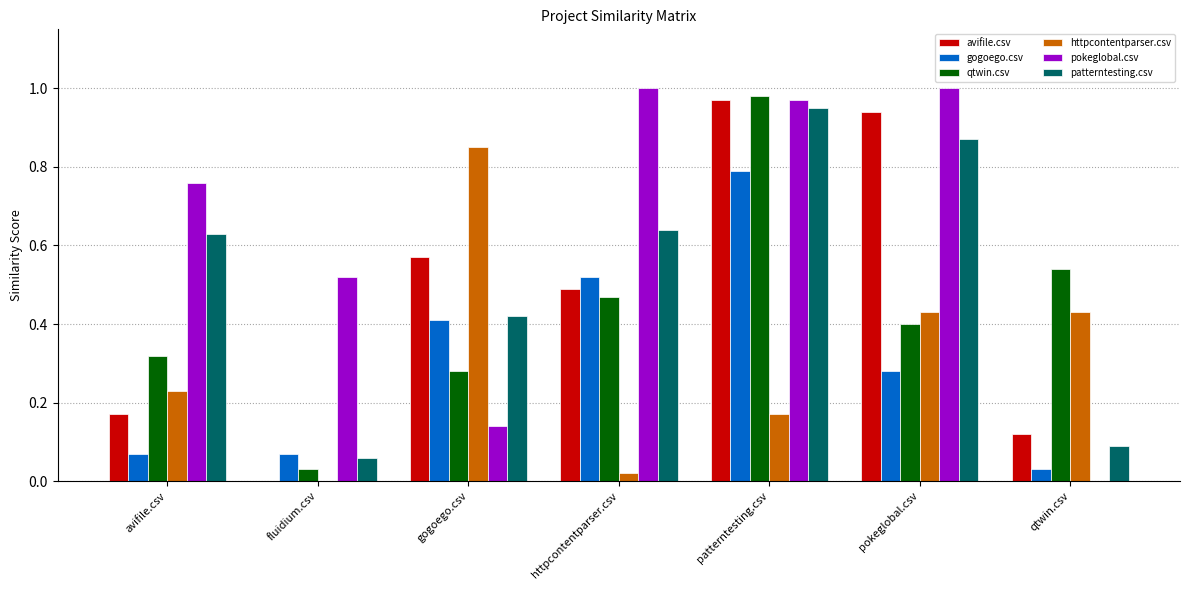

Is the value of patterntesting.csv at qtwin.csv greater than the value of avifile.csv at pokeglobal.csv?

No